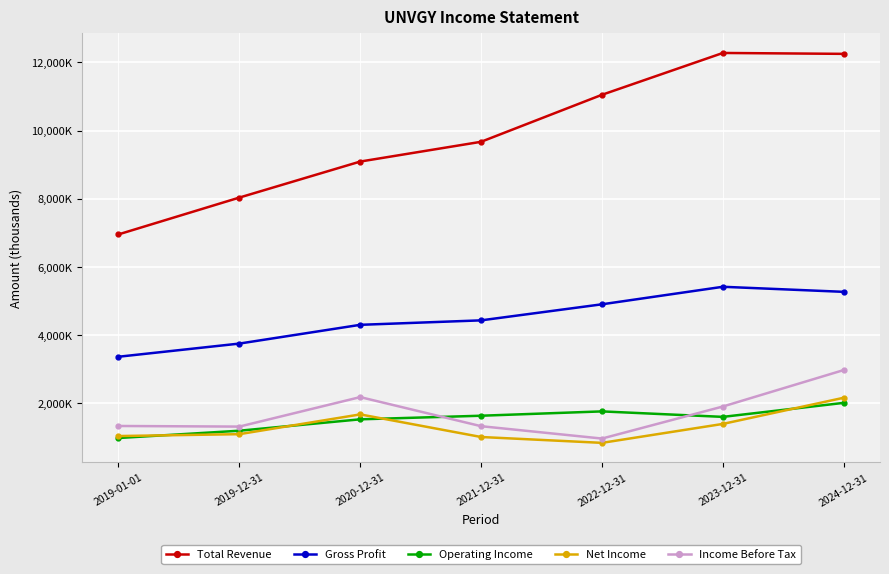

The Net Income series shows 1421018 at 2022-12-31. True or false?

False